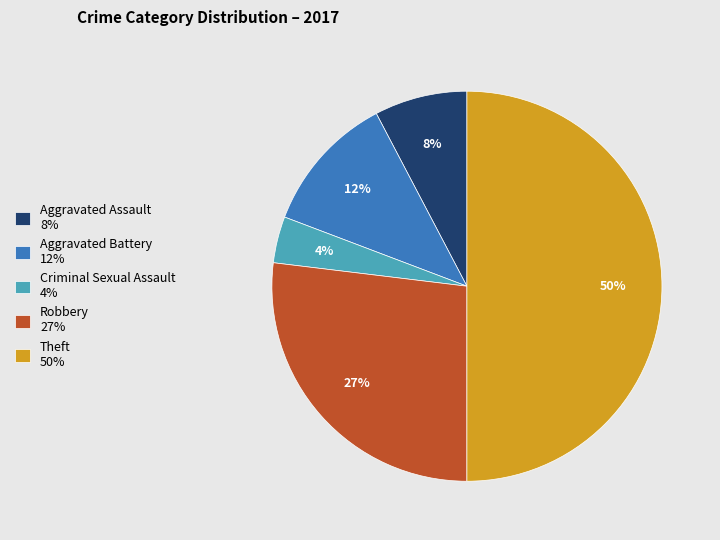

Between Aggravated Assault and Robbery, which is larger?

Robbery